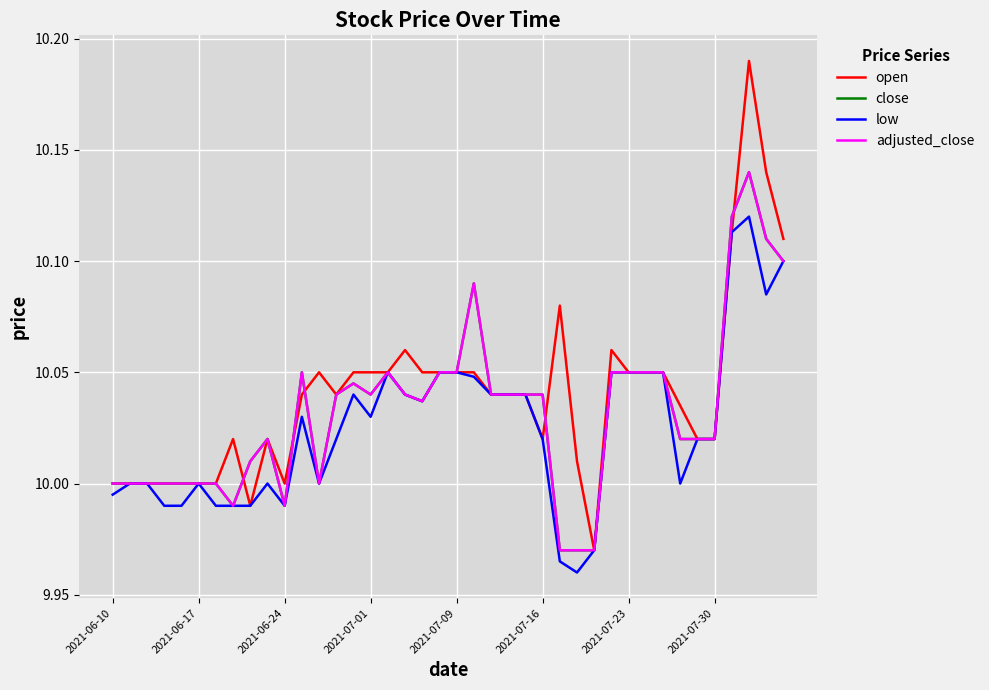

Which series ends up on top after the final intersection of open and adjusted_close?

open